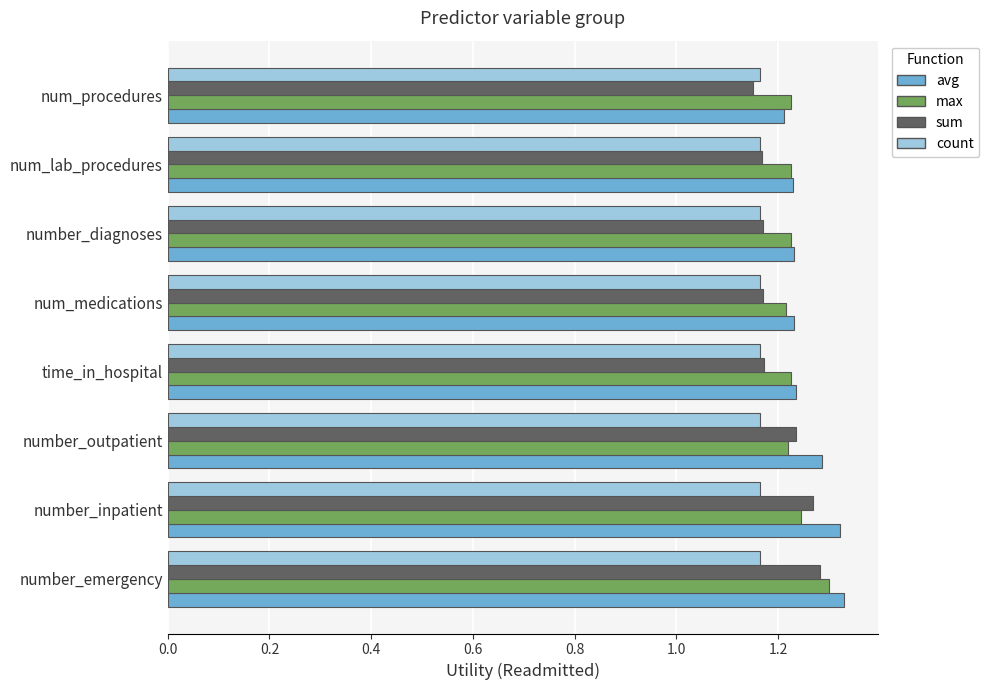

What is the sum of all sum values?

9.6